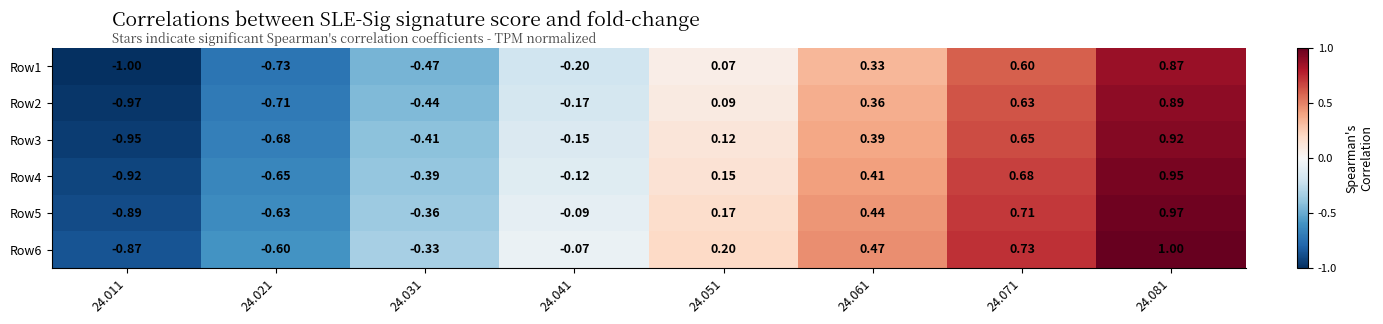

List the series in order of their overall mean, highest first.

Row6, Row5, Row4, Row3, Row2, Row1